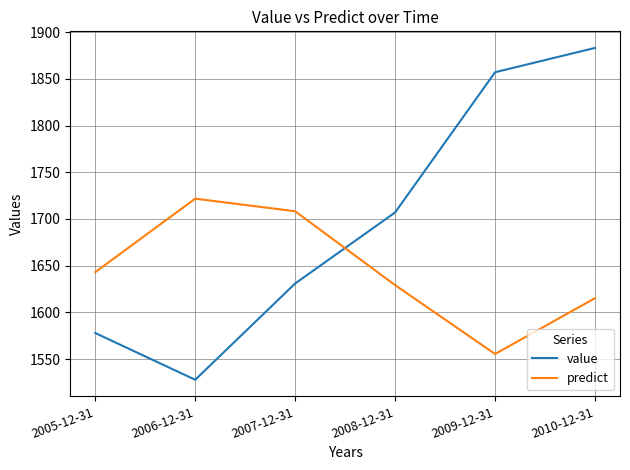

List the series in order of their peak value, lowest first.

predict, value